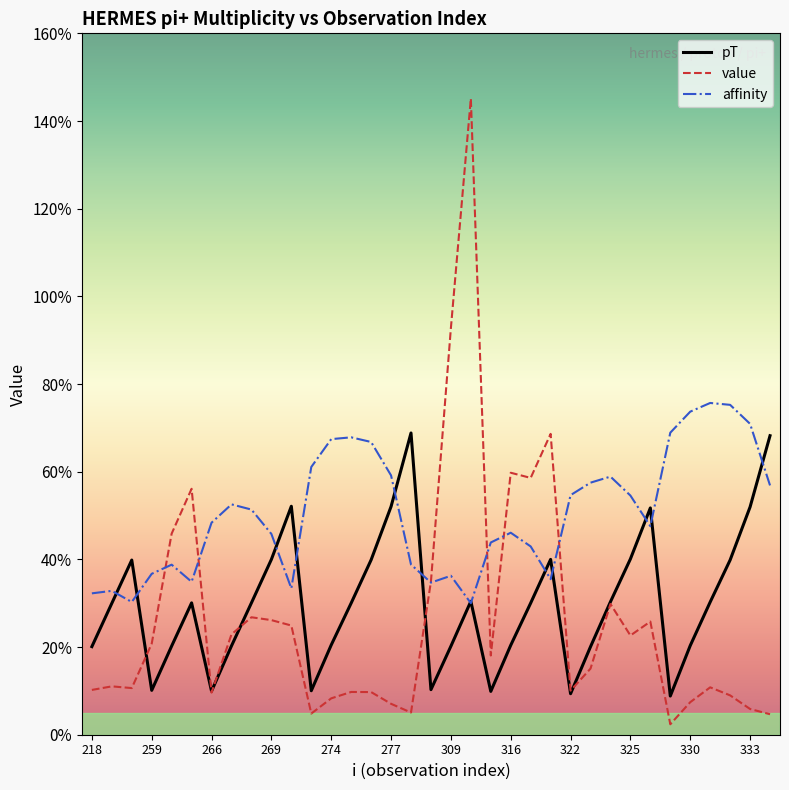

List the series in order of their overall mean, lowest first.

value, pT, affinity